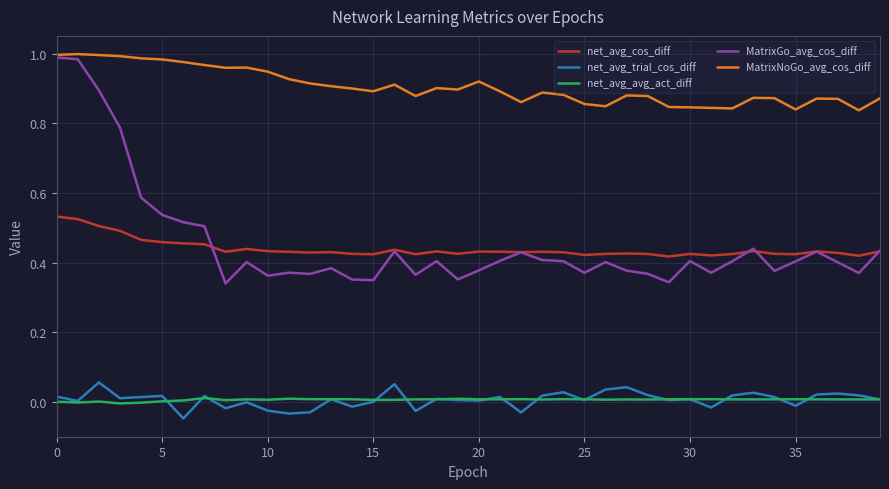

True or false: net_avg_cos_diff and MatrixNoGo_avg_cos_diff intersect in this chart.

False